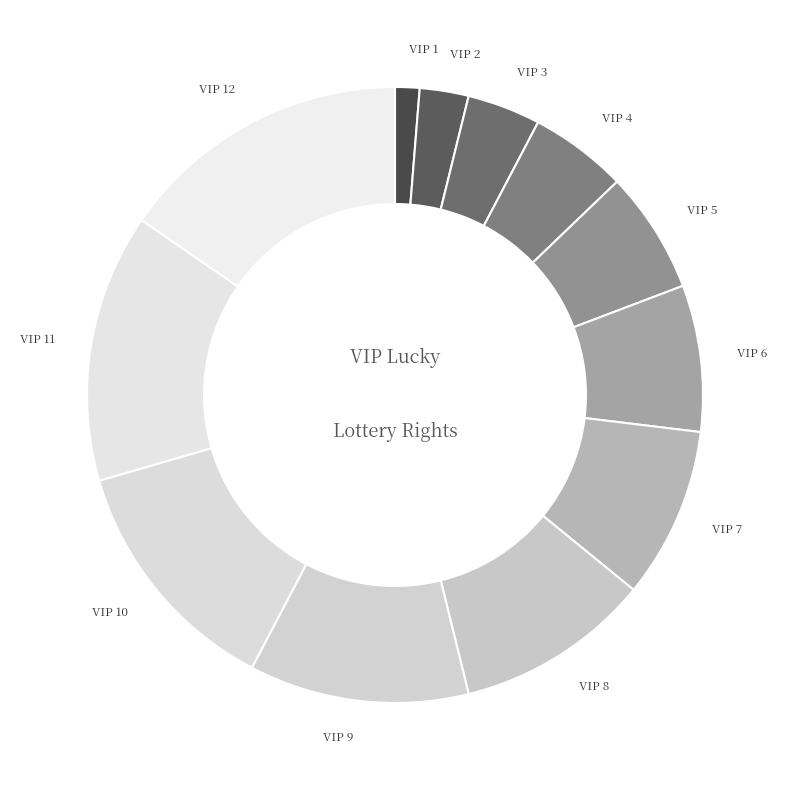

Is there any slice that represents more than half of the pie?

No